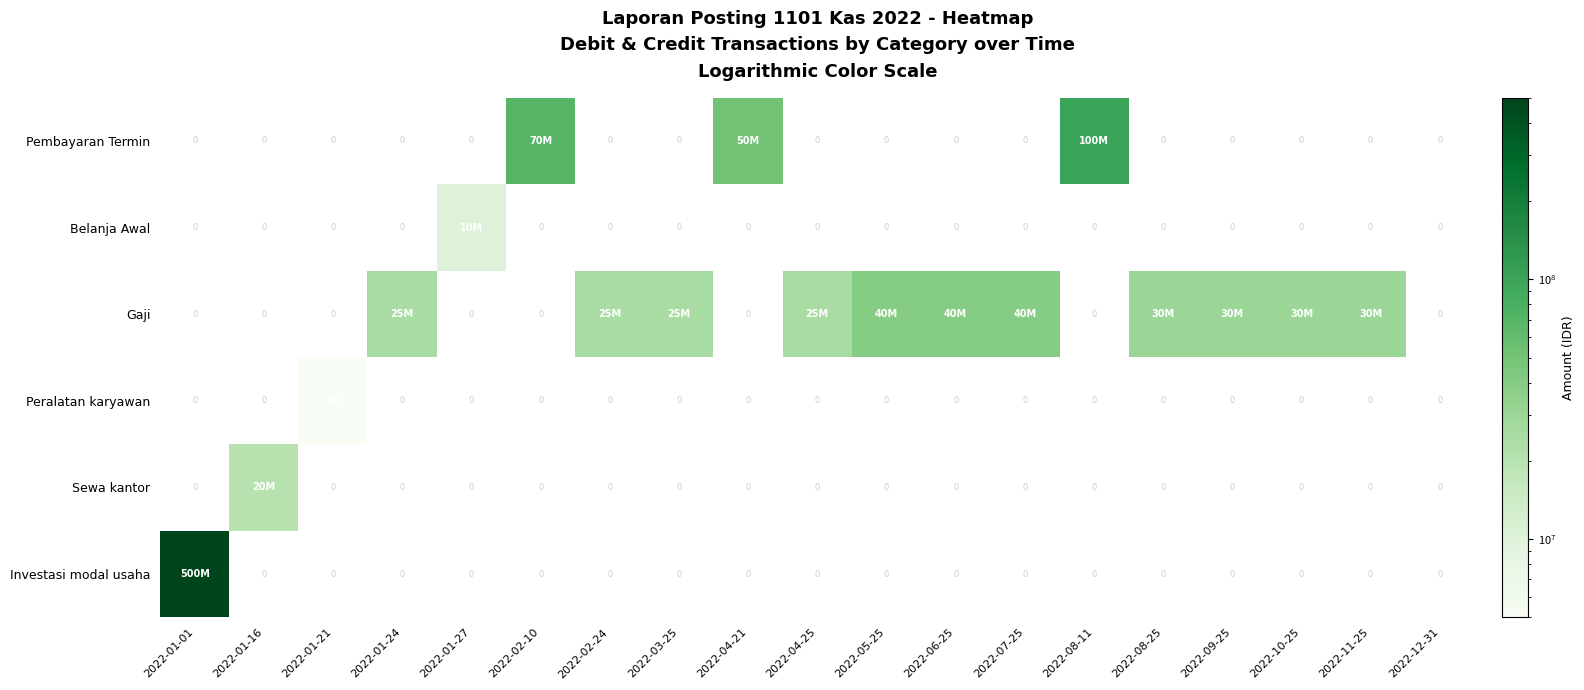

List the series in order of their peak value, highest first.

Investasi modal usaha, Sewa kantor, Peralatan karyawan, Gaji, Belanja Awal, Pembayaran Termin